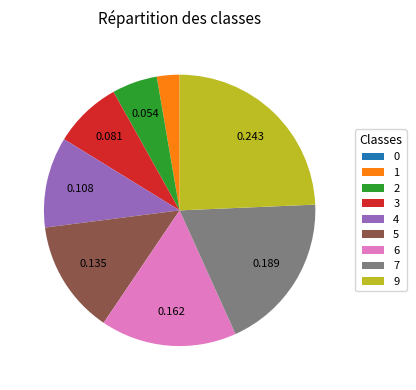

Is 5 the majority of the pie?

No